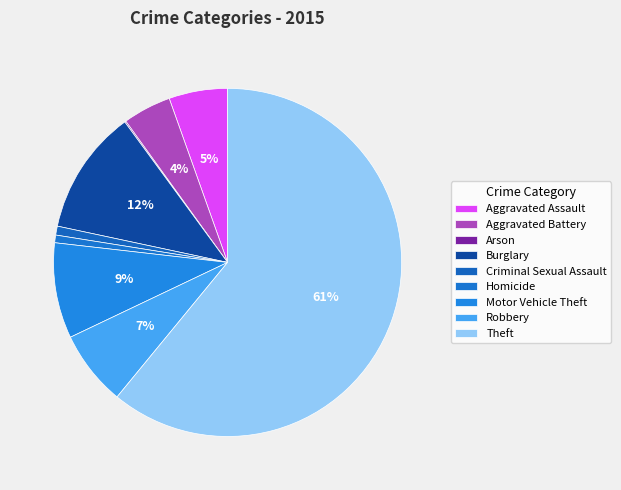

Which category has the biggest portion of the pie?

Theft